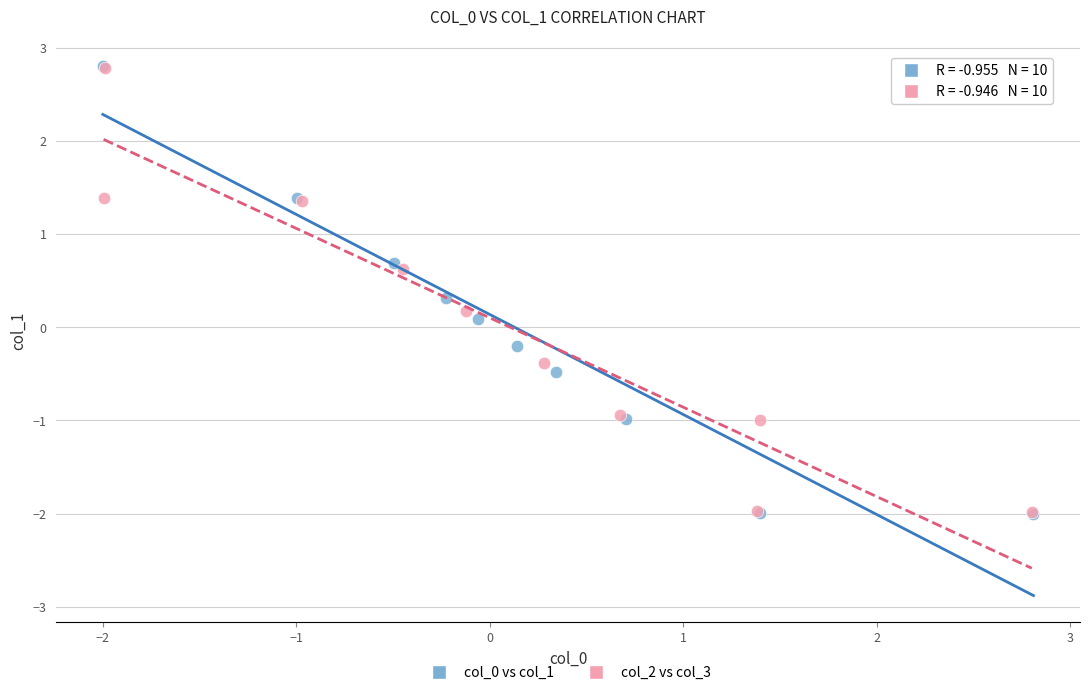

What are all the series names shown in the legend?

col_0 vs col_1, col_2 vs col_3